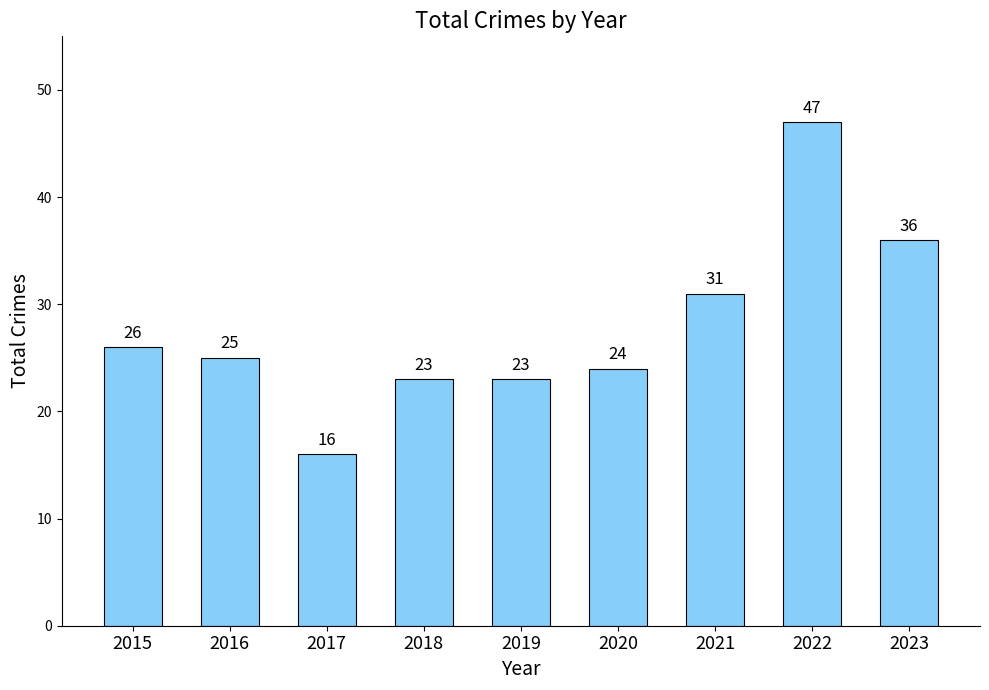

What is the approximate value at 2018?

23